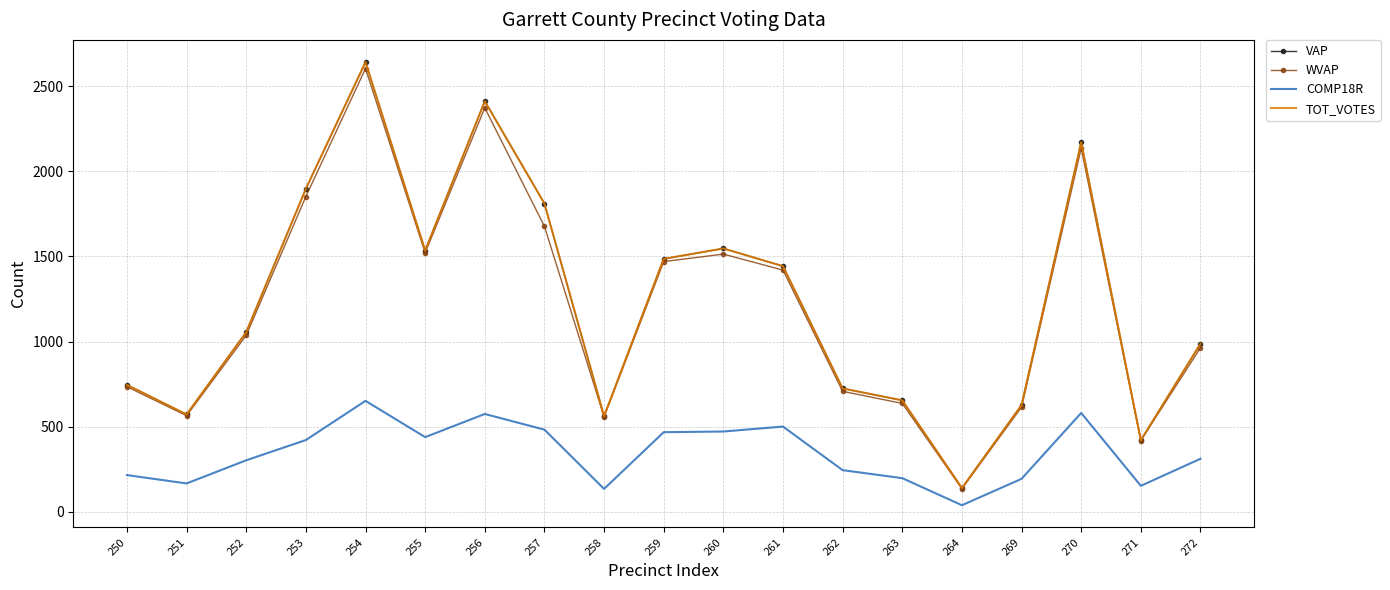

Which has a higher value, 270 or 262?

270